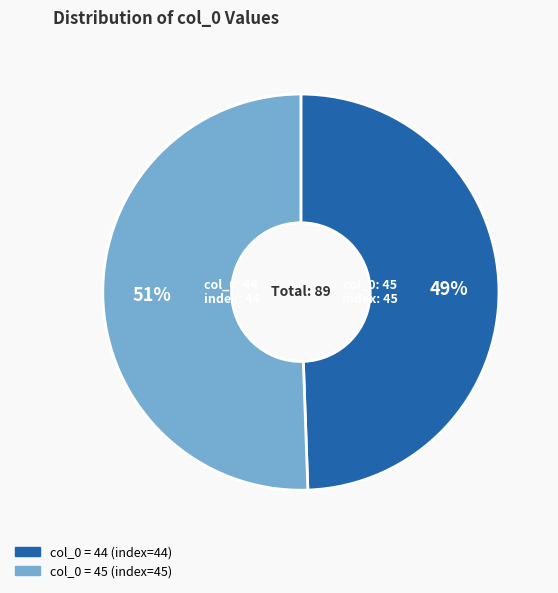

To the nearest percent, what is the average slice percentage?

50%